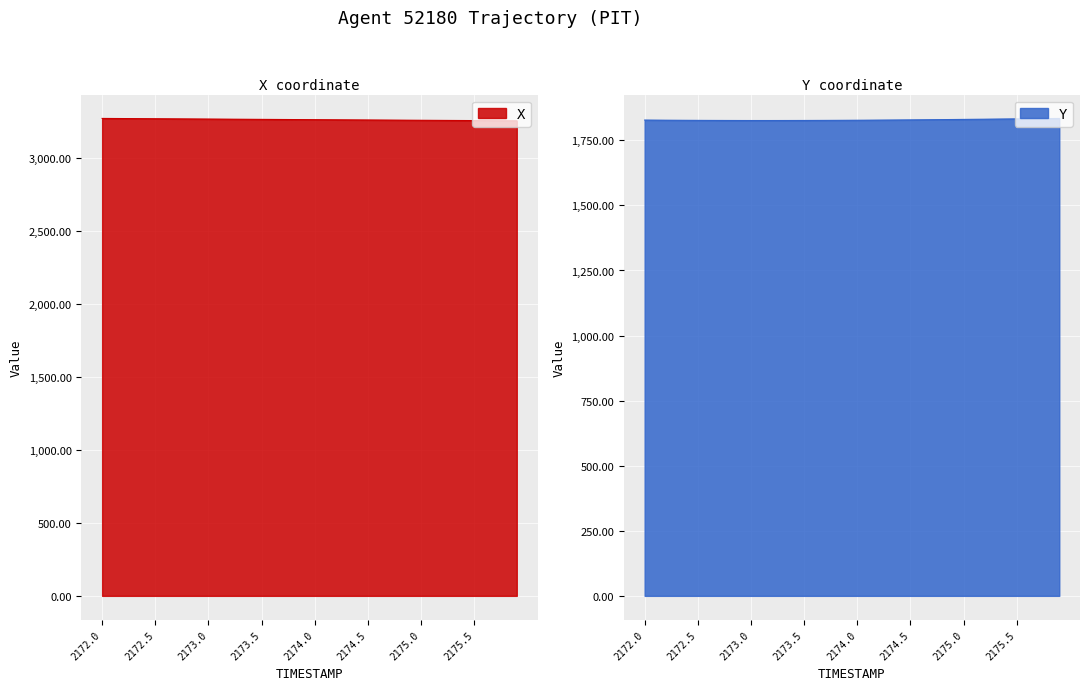

What is the sum of the X values at 2174.3 and 2173.2?

6525.4